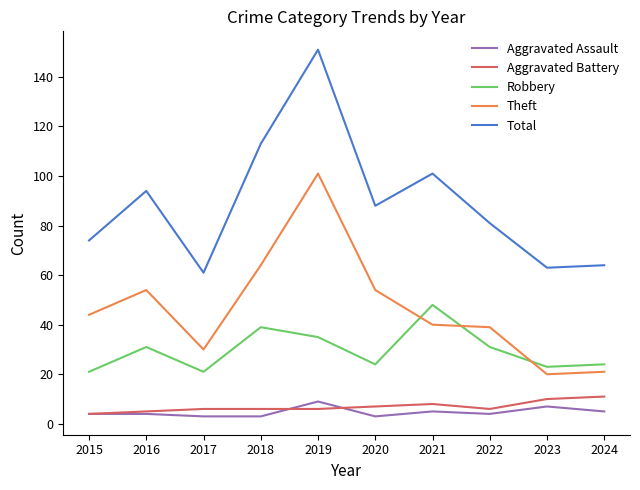

True or false: Aggravated Battery and Theft cross at least once.

False